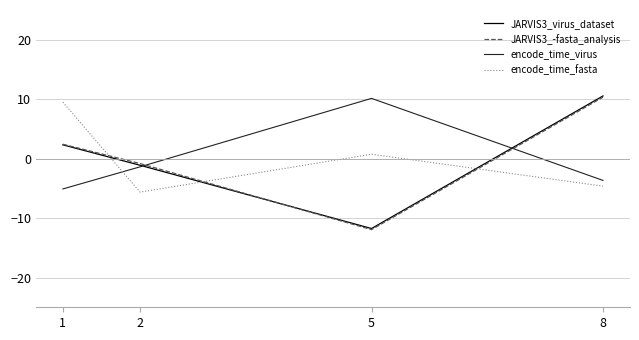

Which series has the widest spread of values?

JARVIS3_virus_dataset